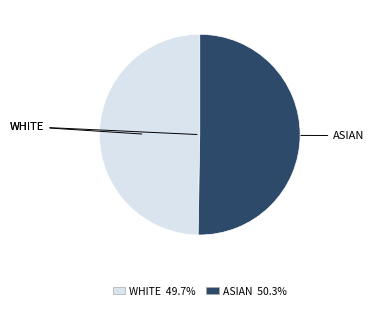

Is there any slice that represents more than half of the pie?

Yes